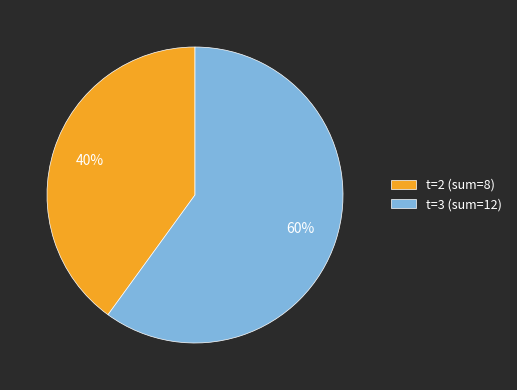

To the nearest percent, what is the average slice percentage?

50%